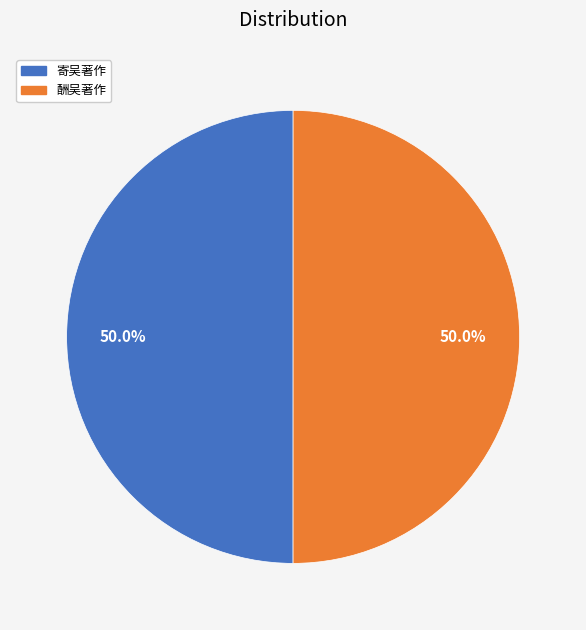

Is the sum of 寄吴著作 and 酬吴著作 greater than half?

Yes